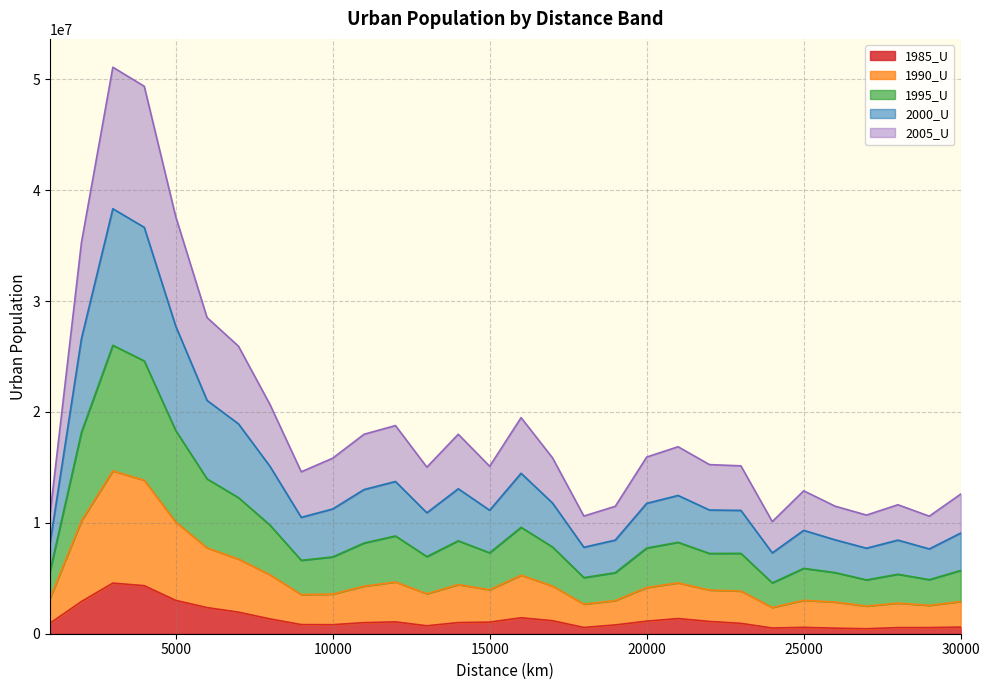

What are all the series names shown in the legend?

1985_U, 1990_U, 1995_U, 2000_U, 2005_U